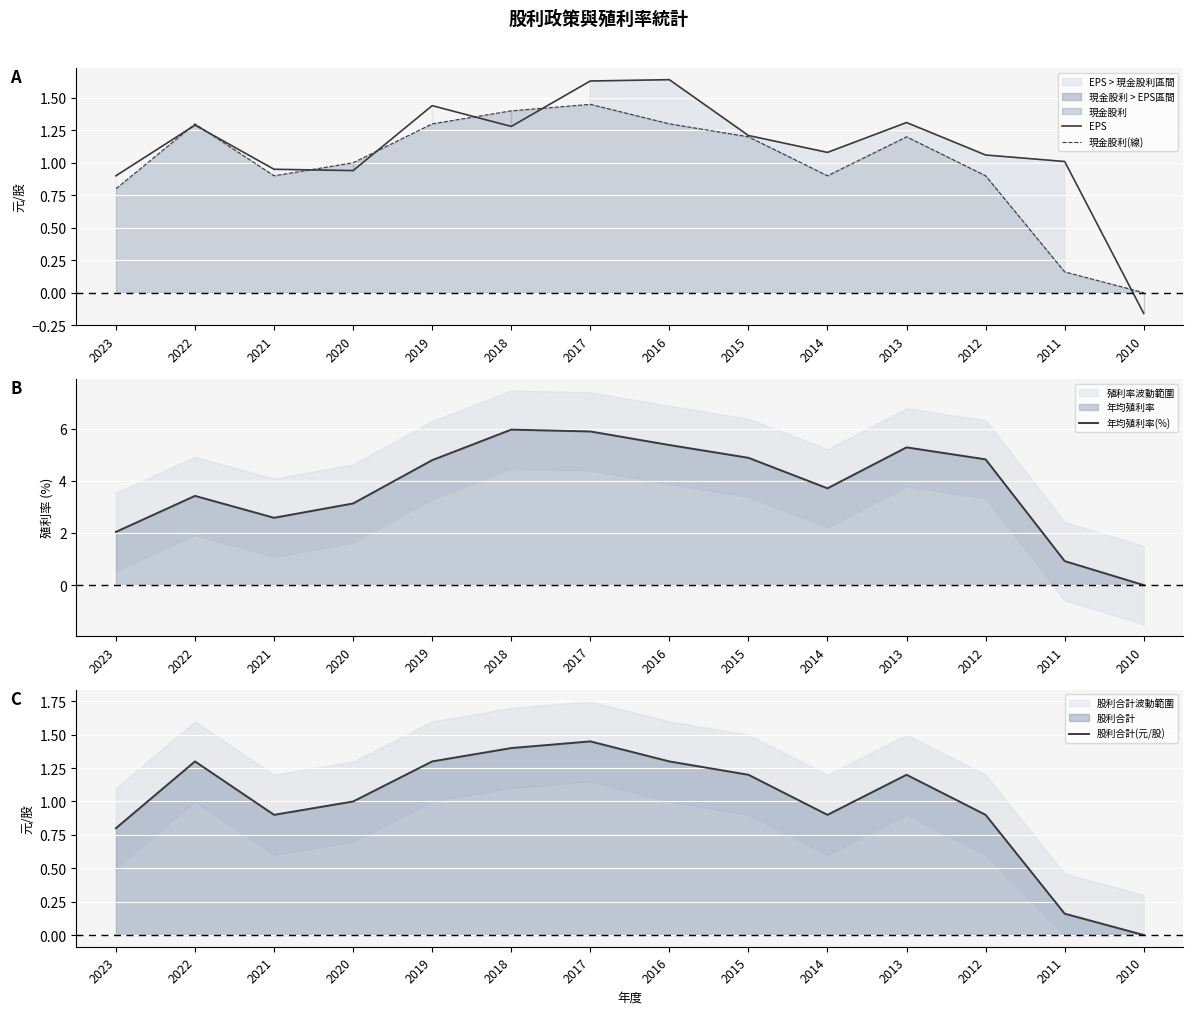

At 2021, list the series in order from largest to smallest.

年均殖利率(%), EPS, 現金股利(線), 股利合計(元/股)